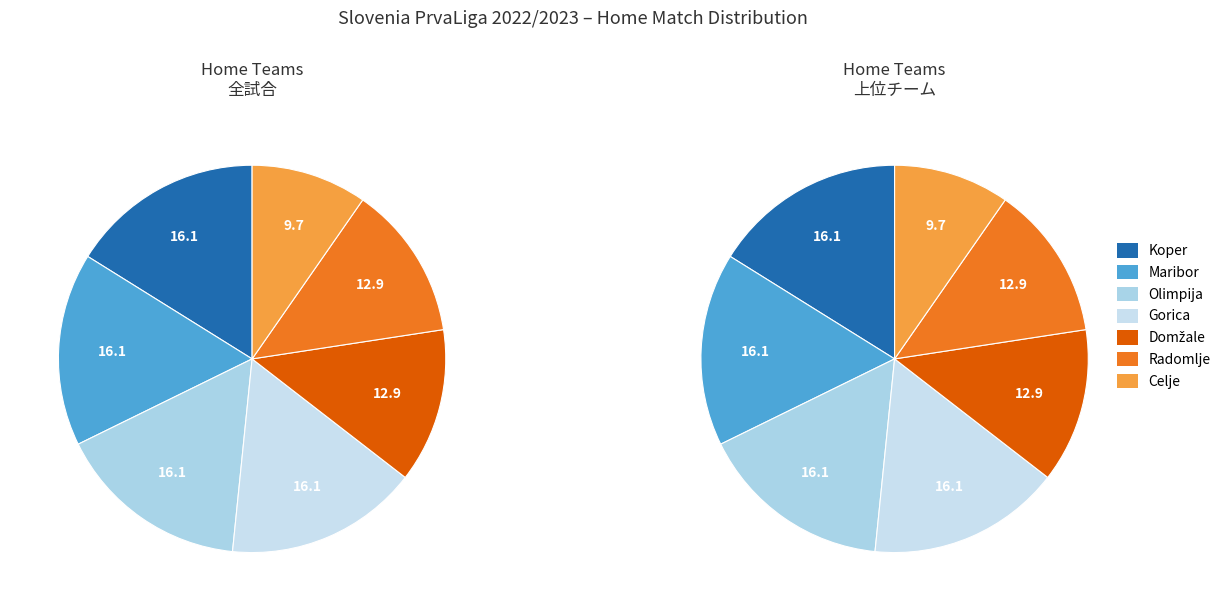

Is there a majority slice in this chart?

No